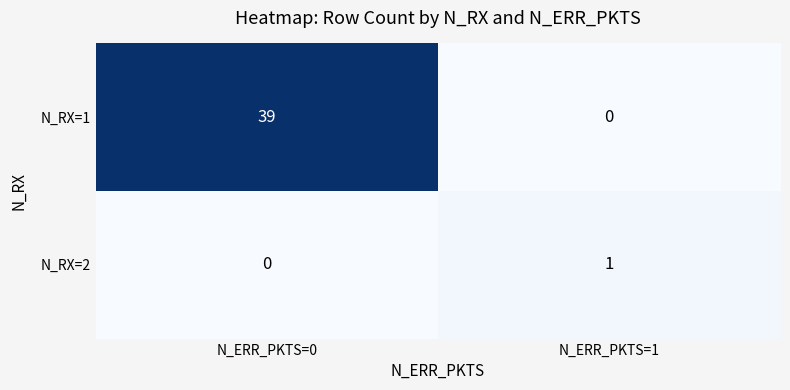

List the series in order of their overall mean, lowest first.

N_RX=2, N_RX=1